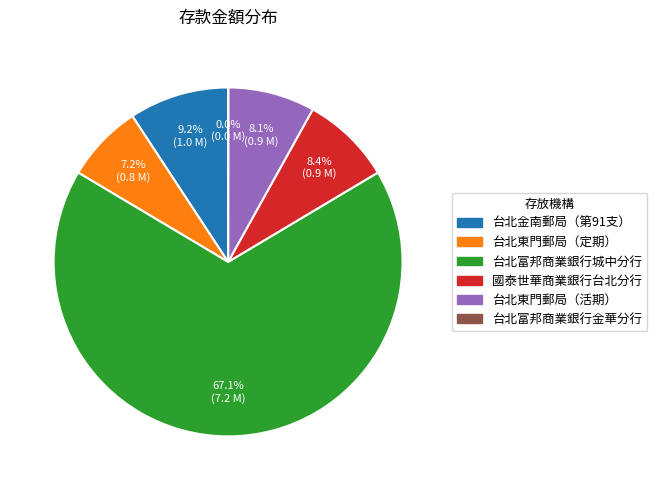

Does any single category account for the majority?

Yes